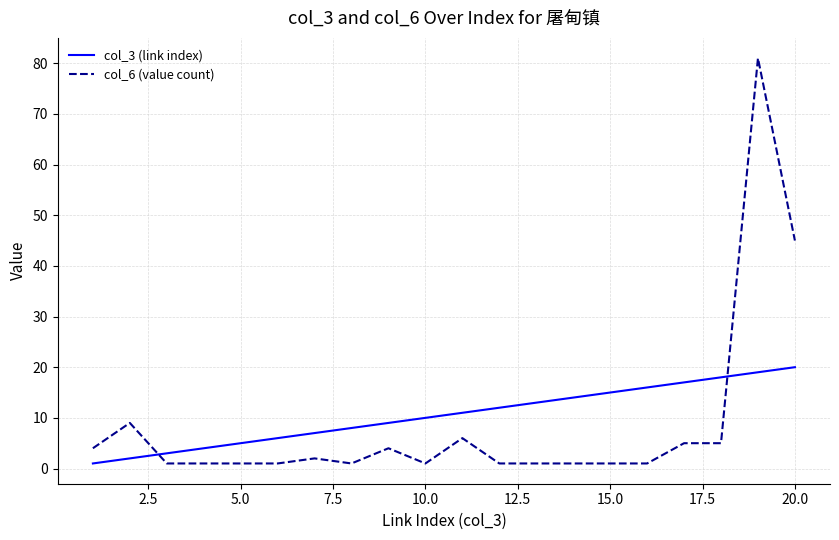

Count the number of data series in this chart.

2